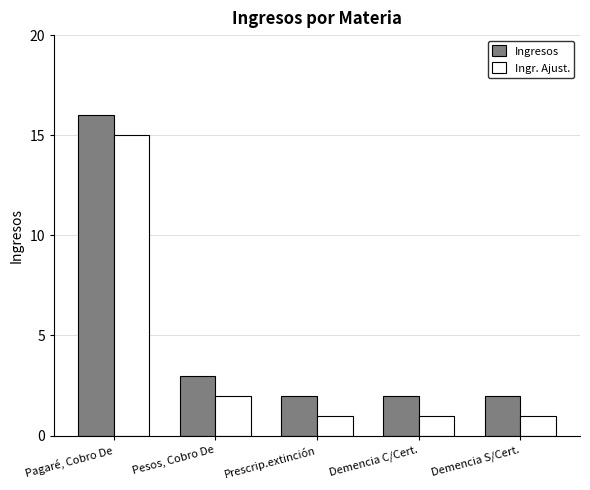

Is it true that Ingresos equals 1 at Demencia S/Cert.?

False